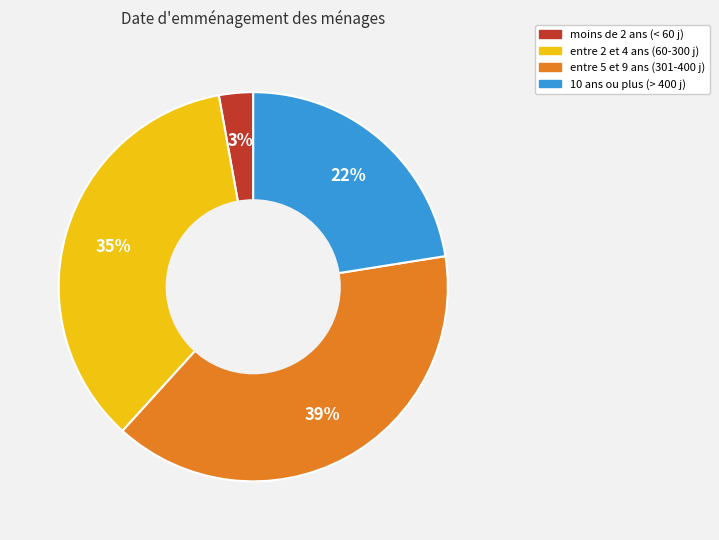

Is there a majority slice in this chart?

No